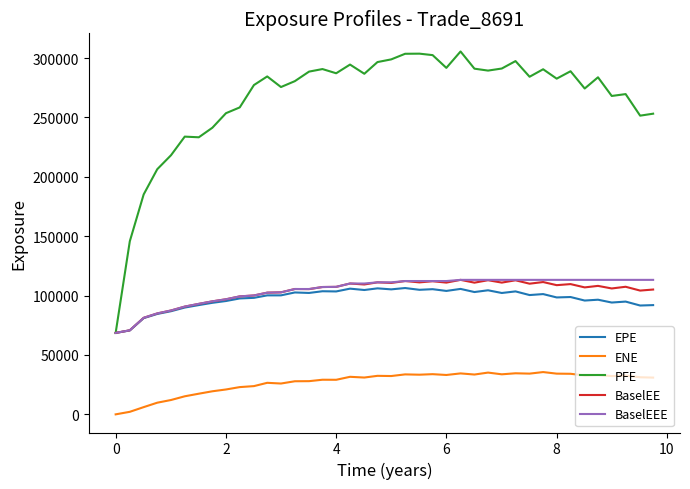

True or false: ENE and EPE intersect in this chart.

False